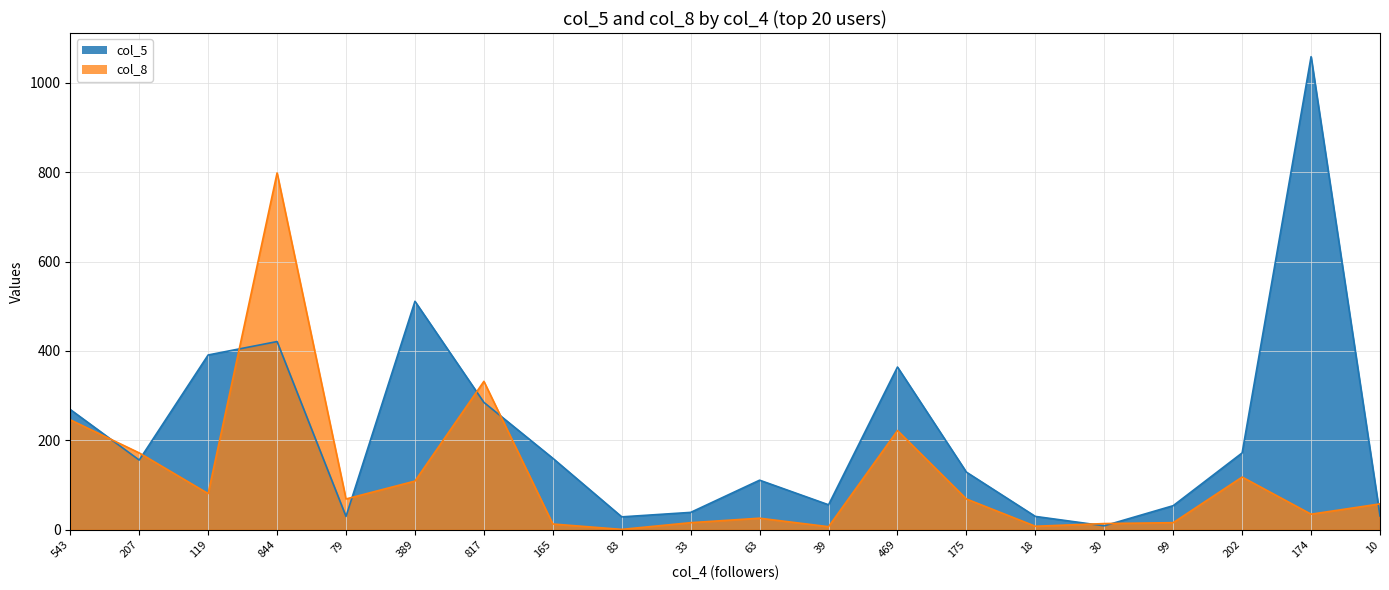

Does the chart display data point markers on the line(s)?

No